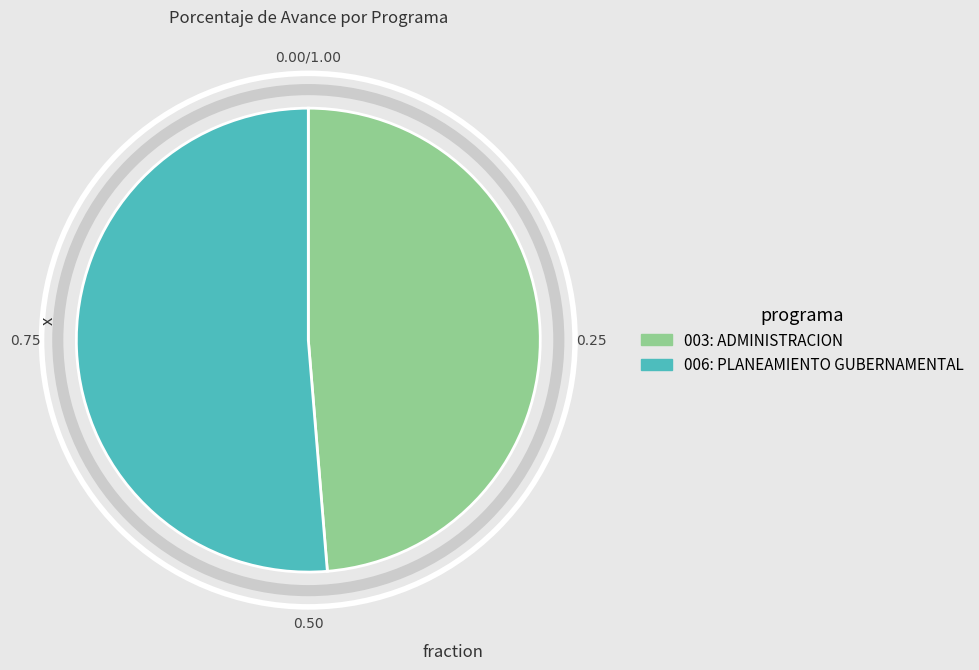

Combined, do 003: ADMINISTRACION and 006: PLANEAMIENTO GUBERNAMENTAL account for over 50%?

Yes